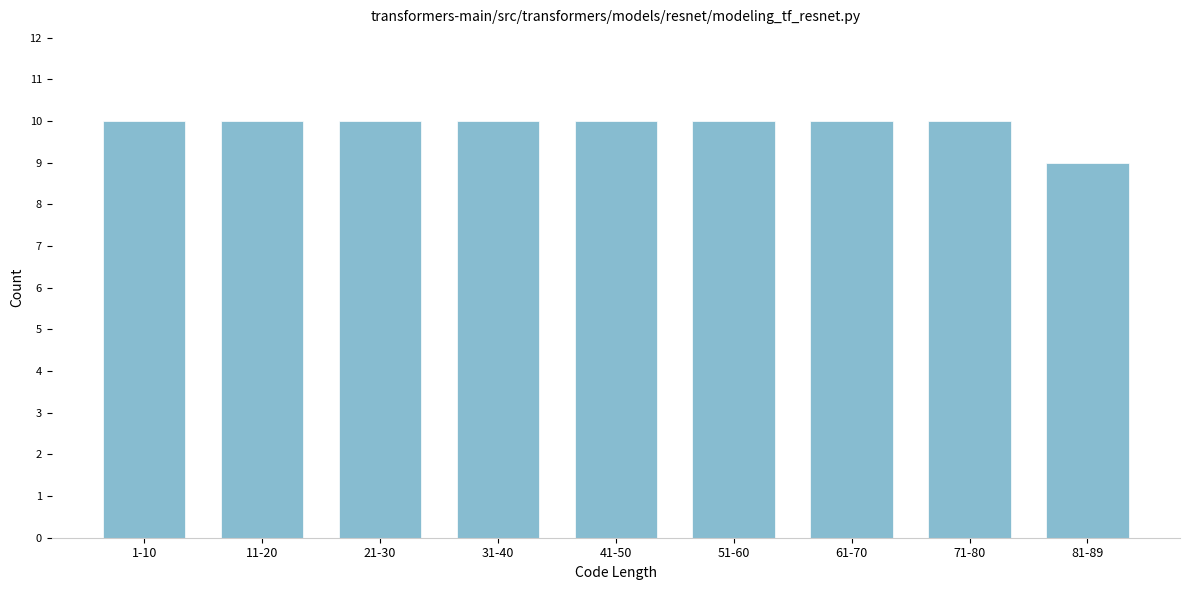

Reading left to right, list all the values displayed in this chart.

1-10=10	11-20=10	21-30=10	31-40=10	41-50=10	51-60=10	61-70=10	71-80=10	81-89=9